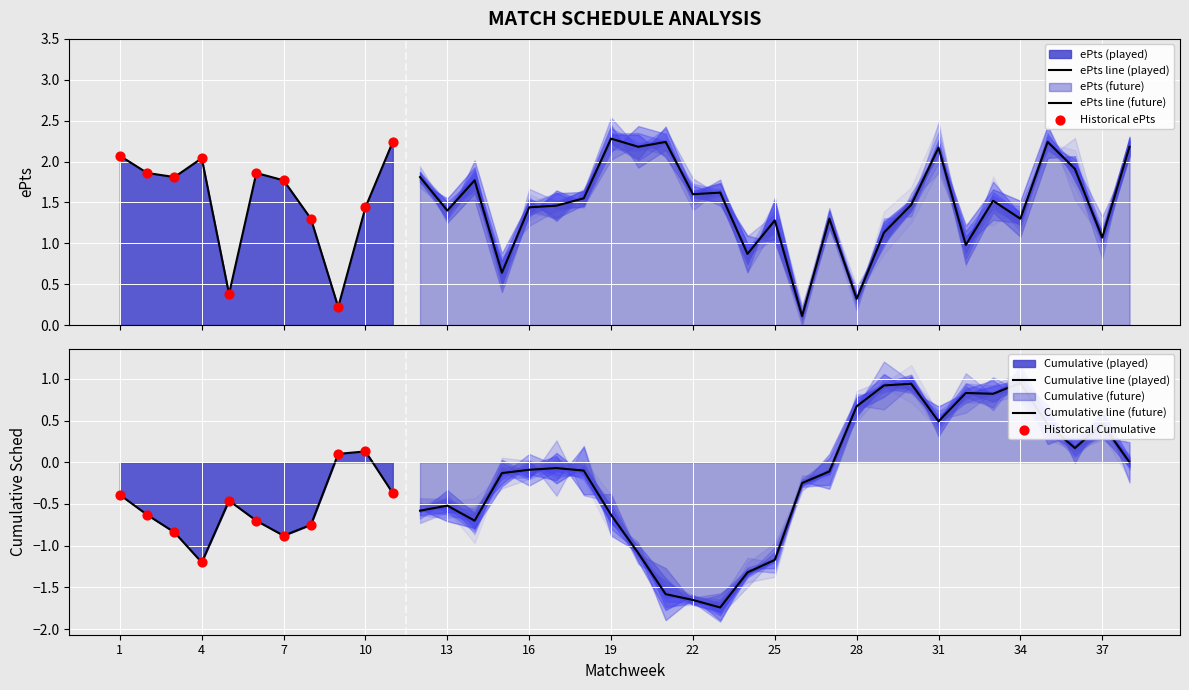

Which series has the widest spread of Y values?

cumulative